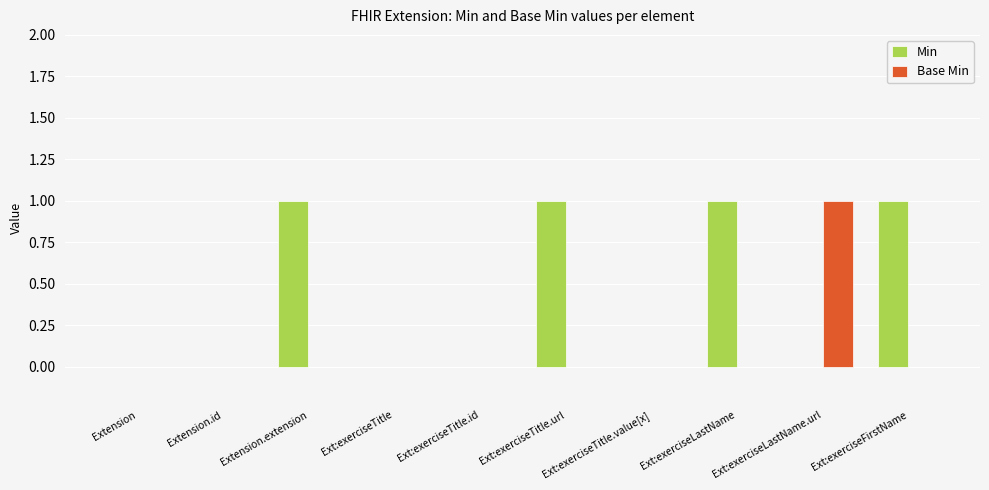

What is the sum of all Base Min values?

1